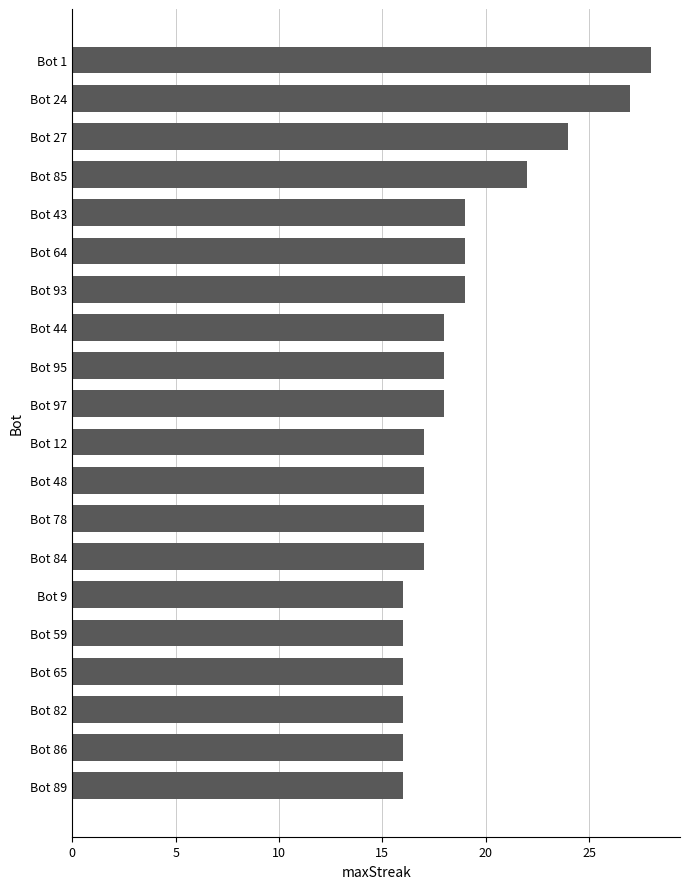

Is it true that the value at Bot 24 is 27?

True